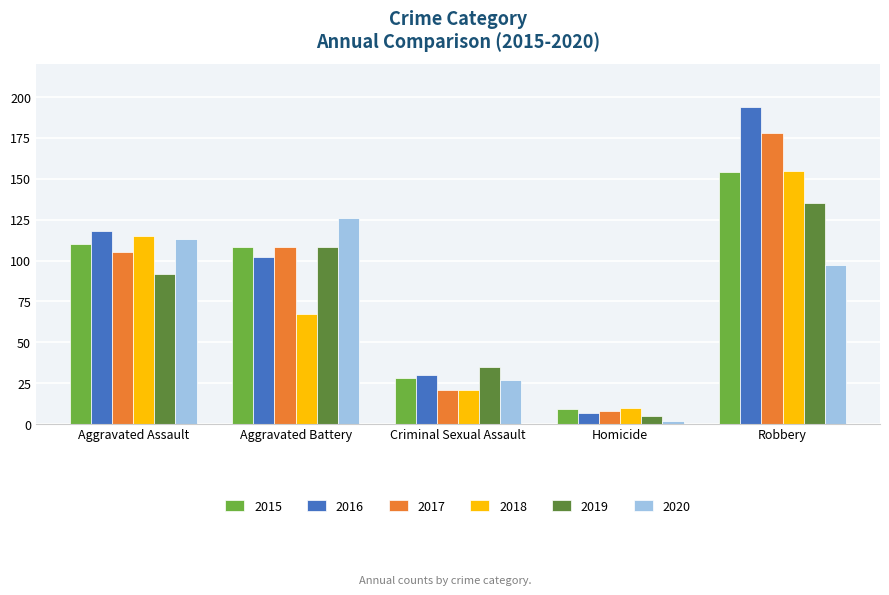

What is the lowest value of the 2017 series?

8